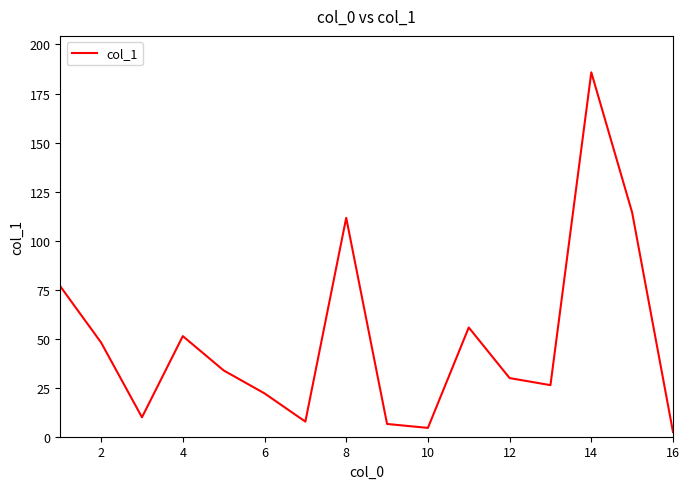

What is the maximum value shown in the chart?

185.8